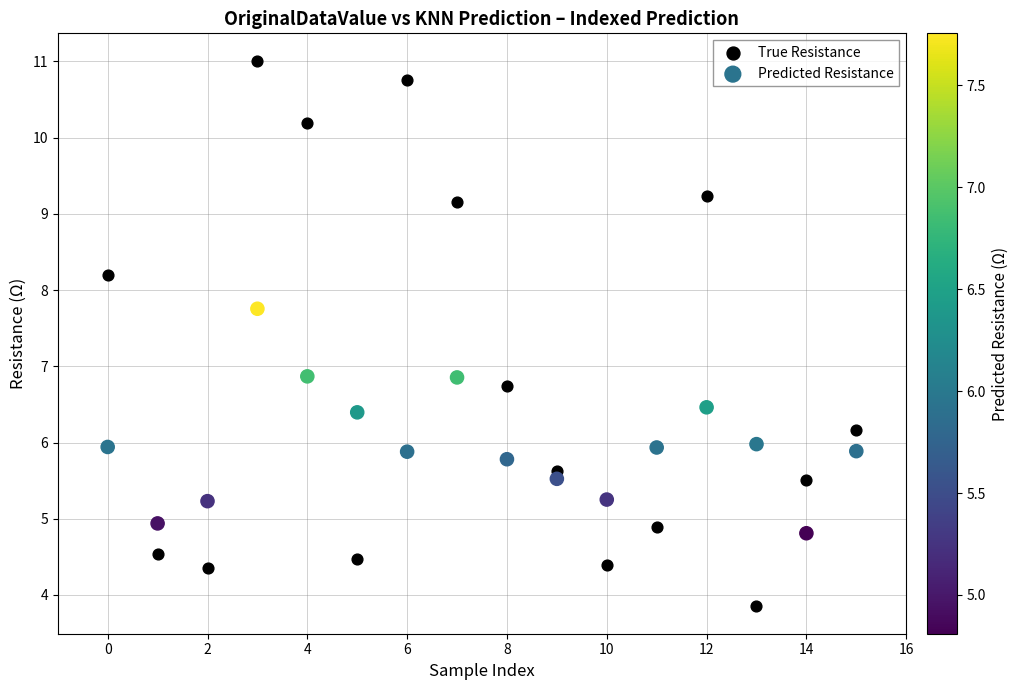

Which series reaches the maximum Y coordinate?

True Resistance